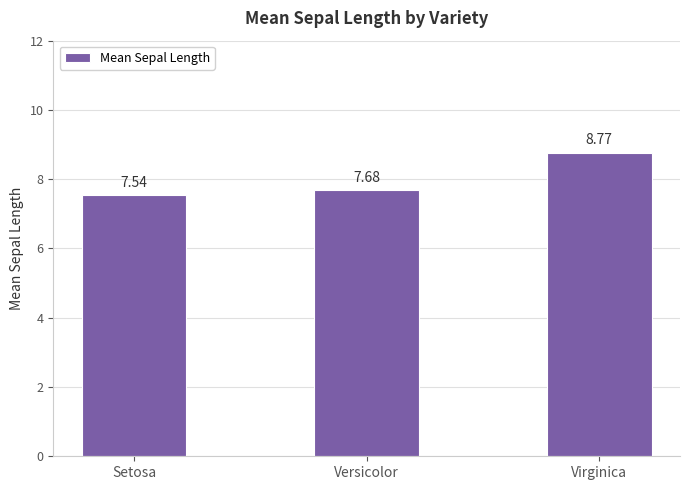

At which category does the chart reach its minimum across all series?

Setosa